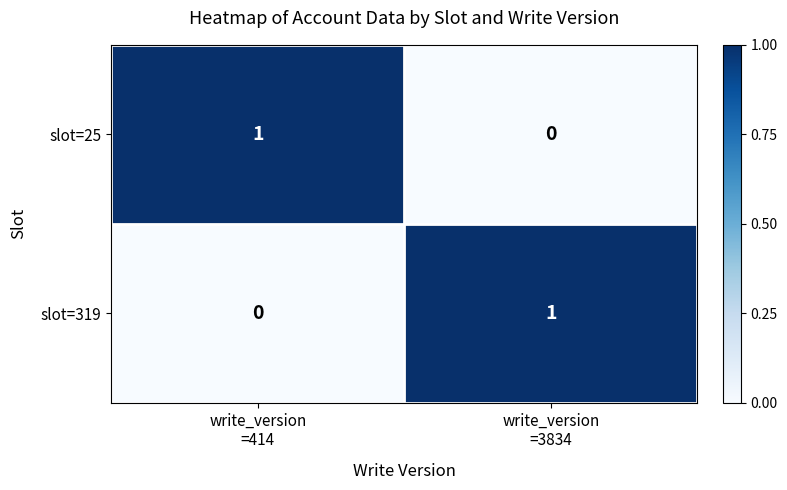

Reading right to left, list all the values displayed in this chart.

slot=25: 0	1
slot=319: 1	0